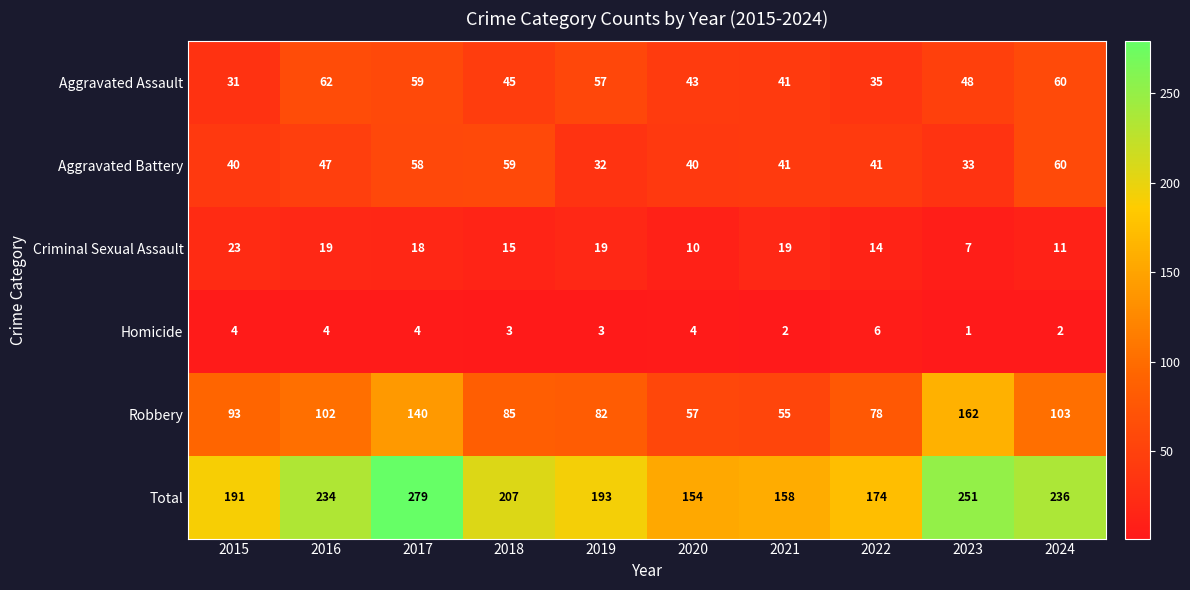

The Aggravated Assault series shows 45 at 2018. True or false?

True